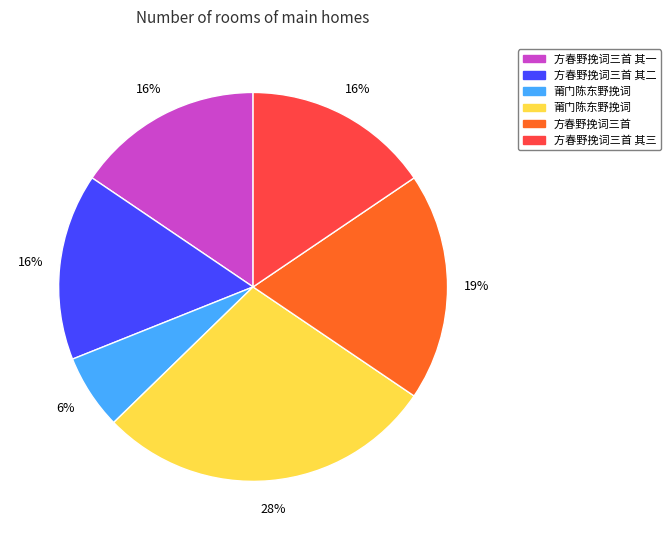

Is there any slice that represents more than half of the pie?

No